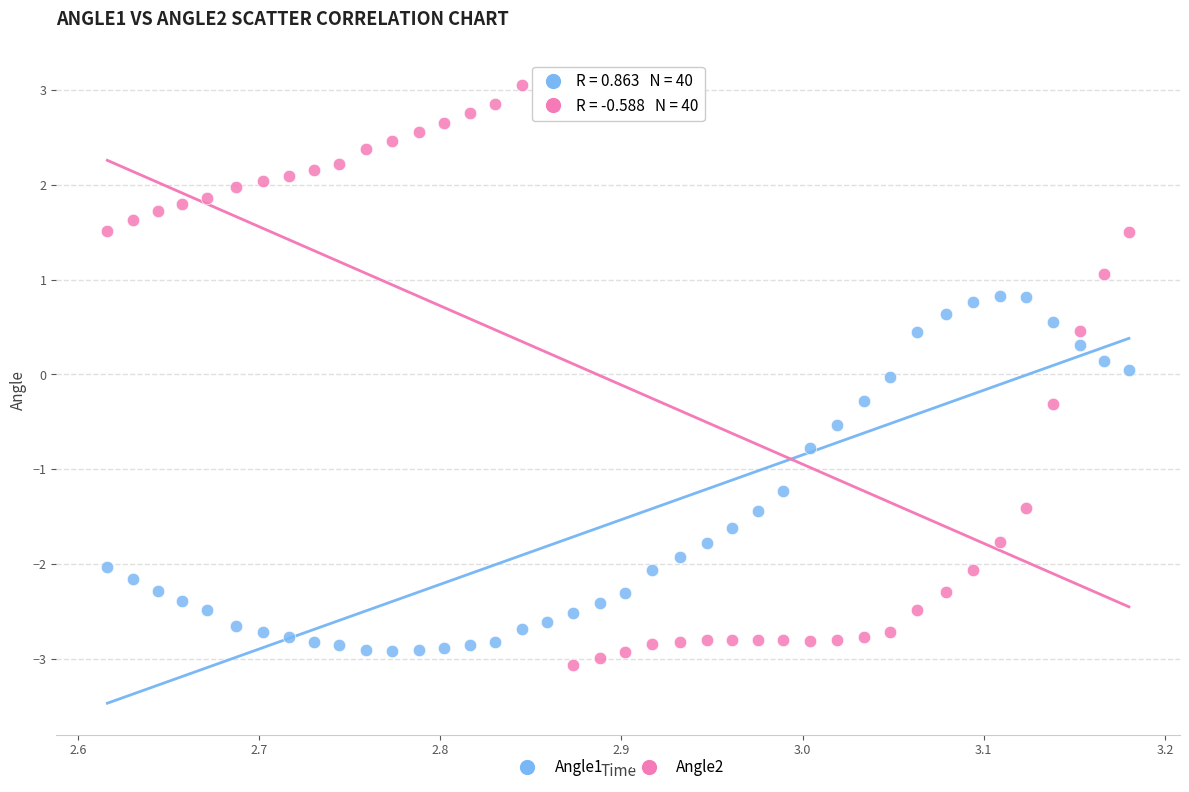

Which series has the largest Y range (max minus min)?

Angle2